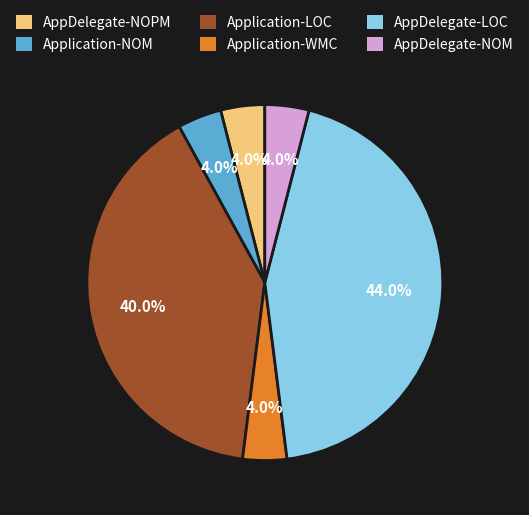

Combined, what portion of the pie is Application-LOC and AppDelegate-NOM?

44.0%